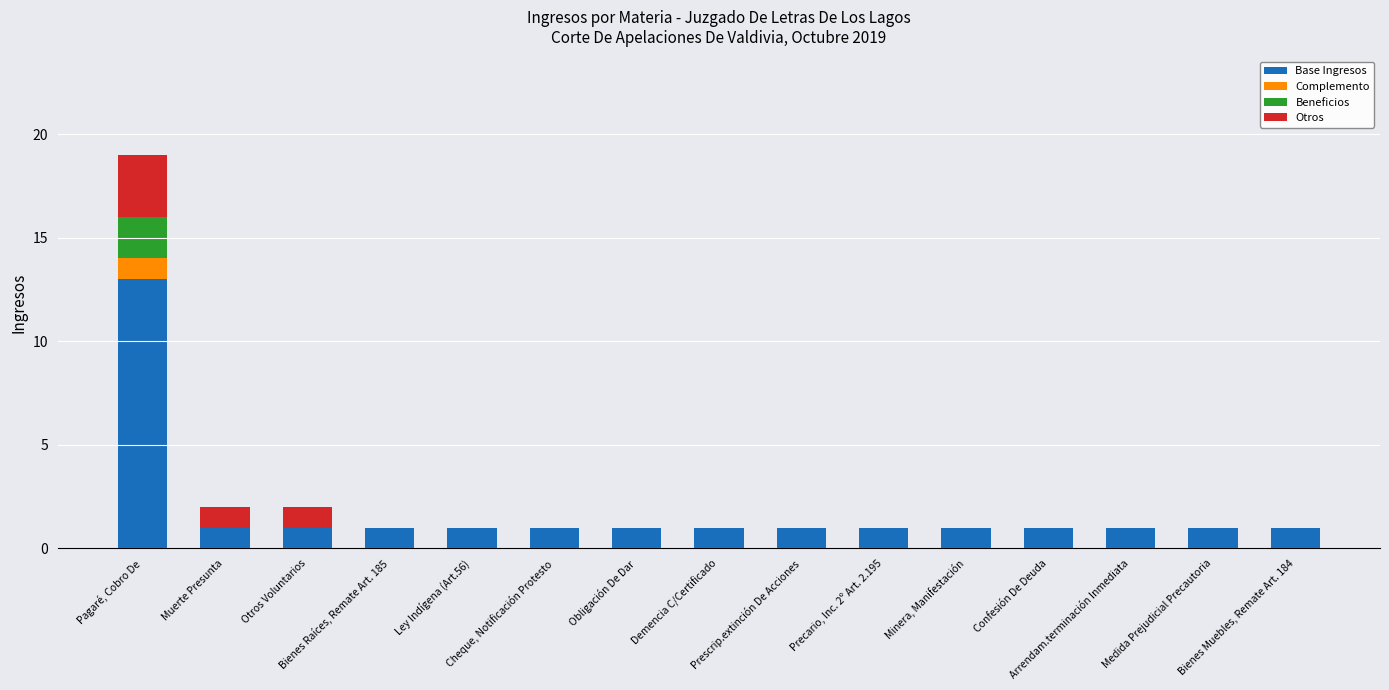

Is it true that Base Ingresos equals 0 at Bienes Muebles, Remate Art. 184?

False